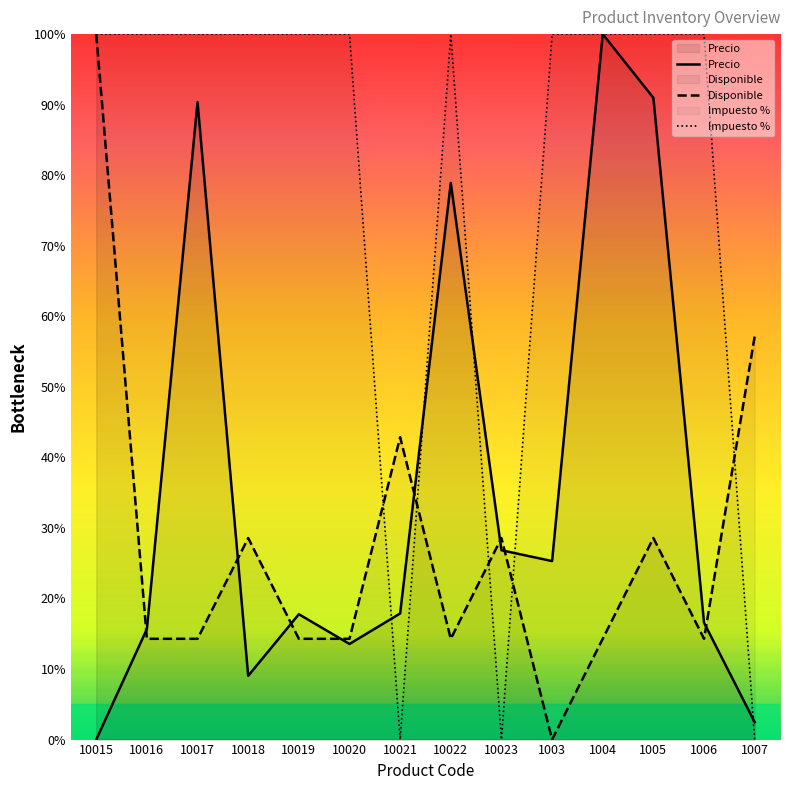

Rank the categories by Impuesto value from highest to lowest.

10015, 10016, 10017, 10018, 10019, 10020, 10022, 1003, 1004, 1005, 1006, 10021, 10023, 1007